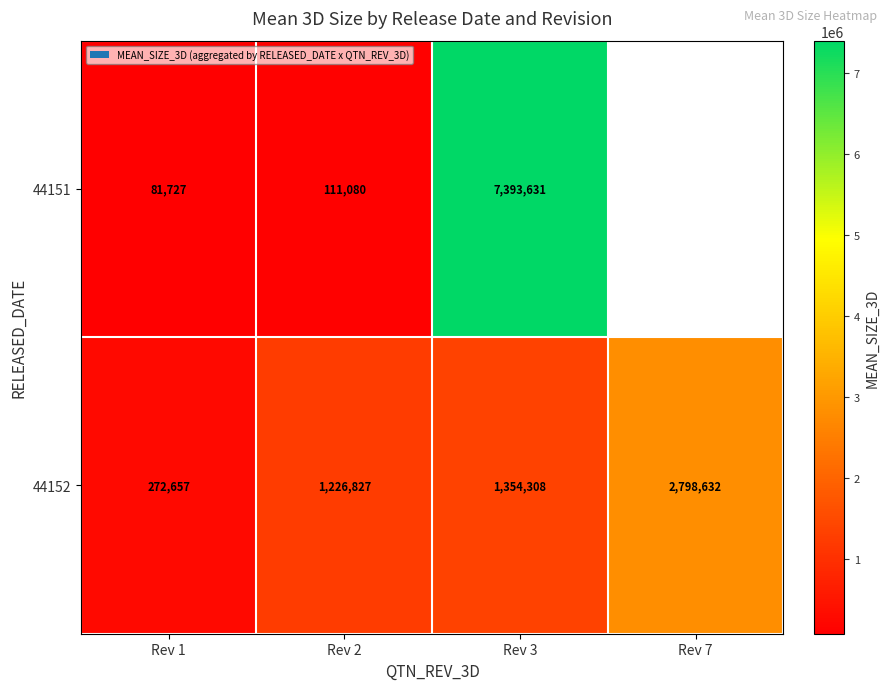

Read the 44152 value at Rev 1, to the nearest 100.

272700